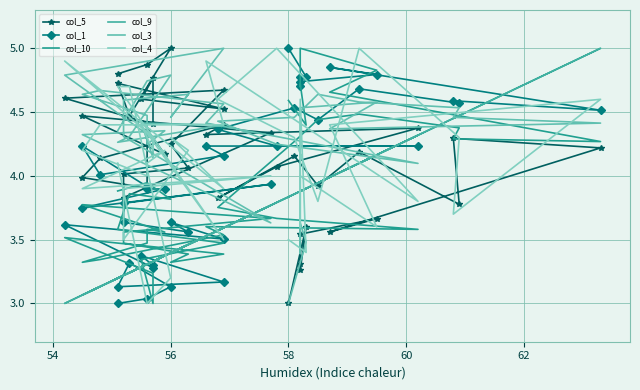

How many lines are shown in the chart?

6